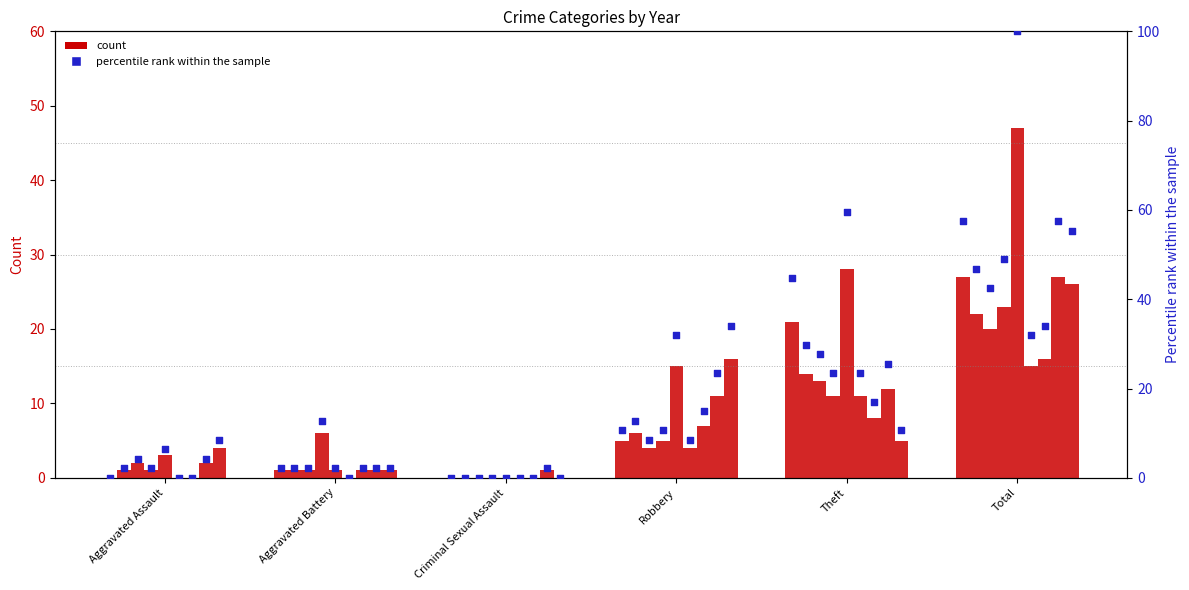

What is the change in value from Robbery to Theft?

+34.0